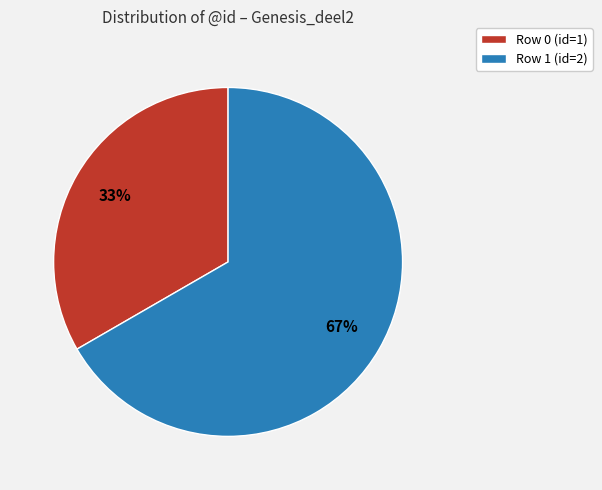

Which category has the biggest portion of the pie?

Row 1